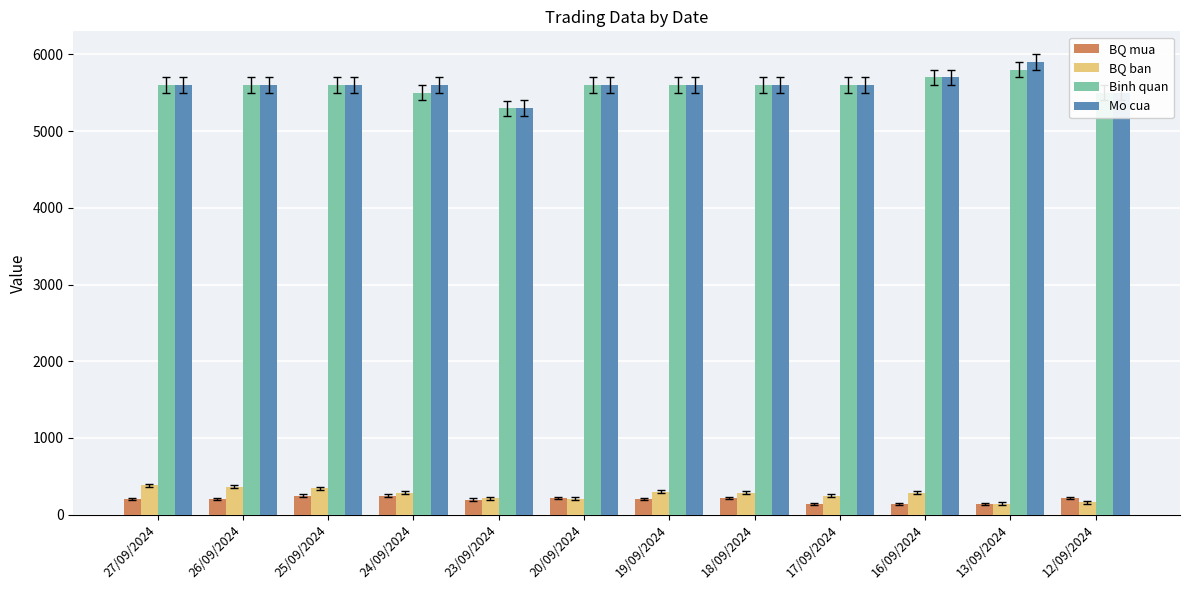

What value does the Binh quan series have at 20/09/2024?

5600